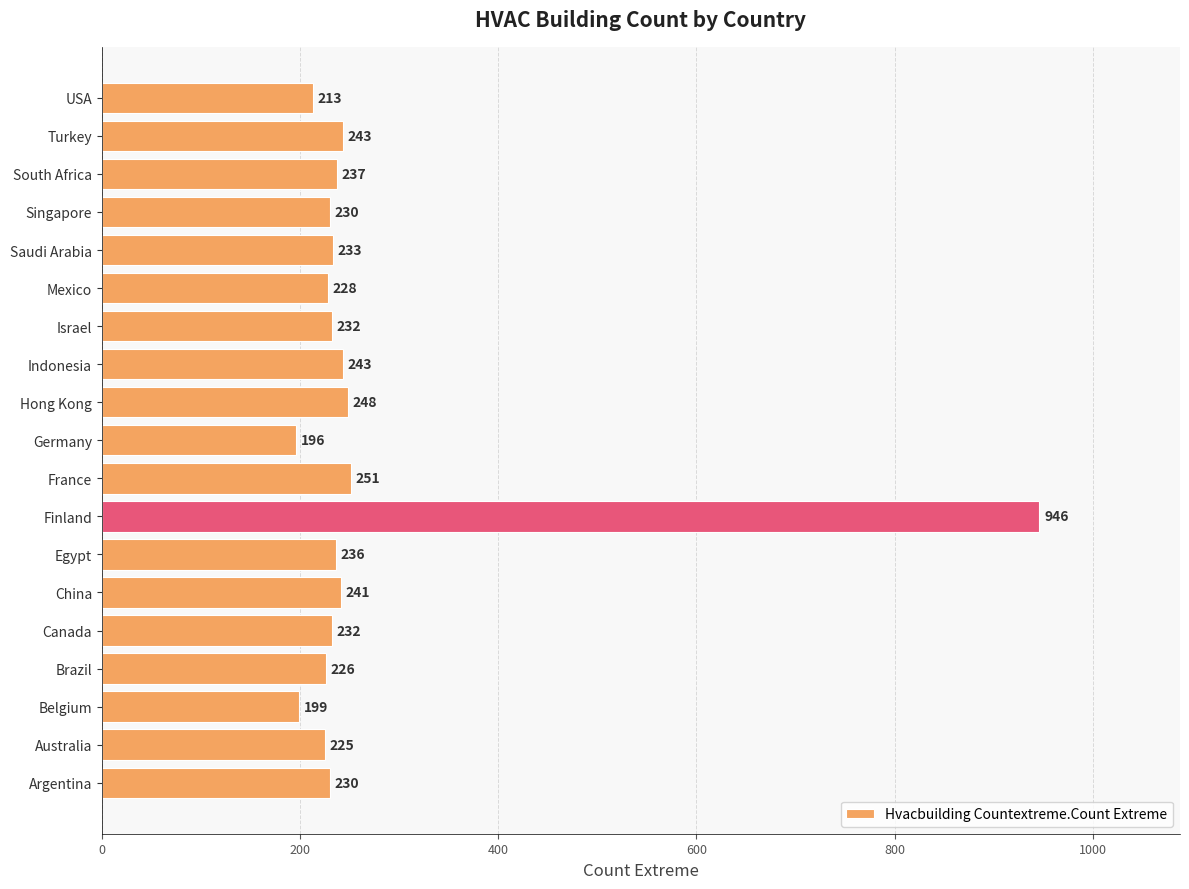

Does the chart contain stacked bars?

No